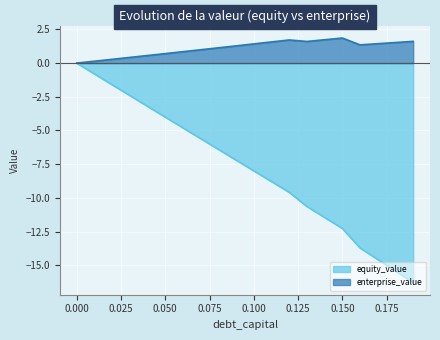

What is the value of the equity_value point at the 14th from the left?

-10.6